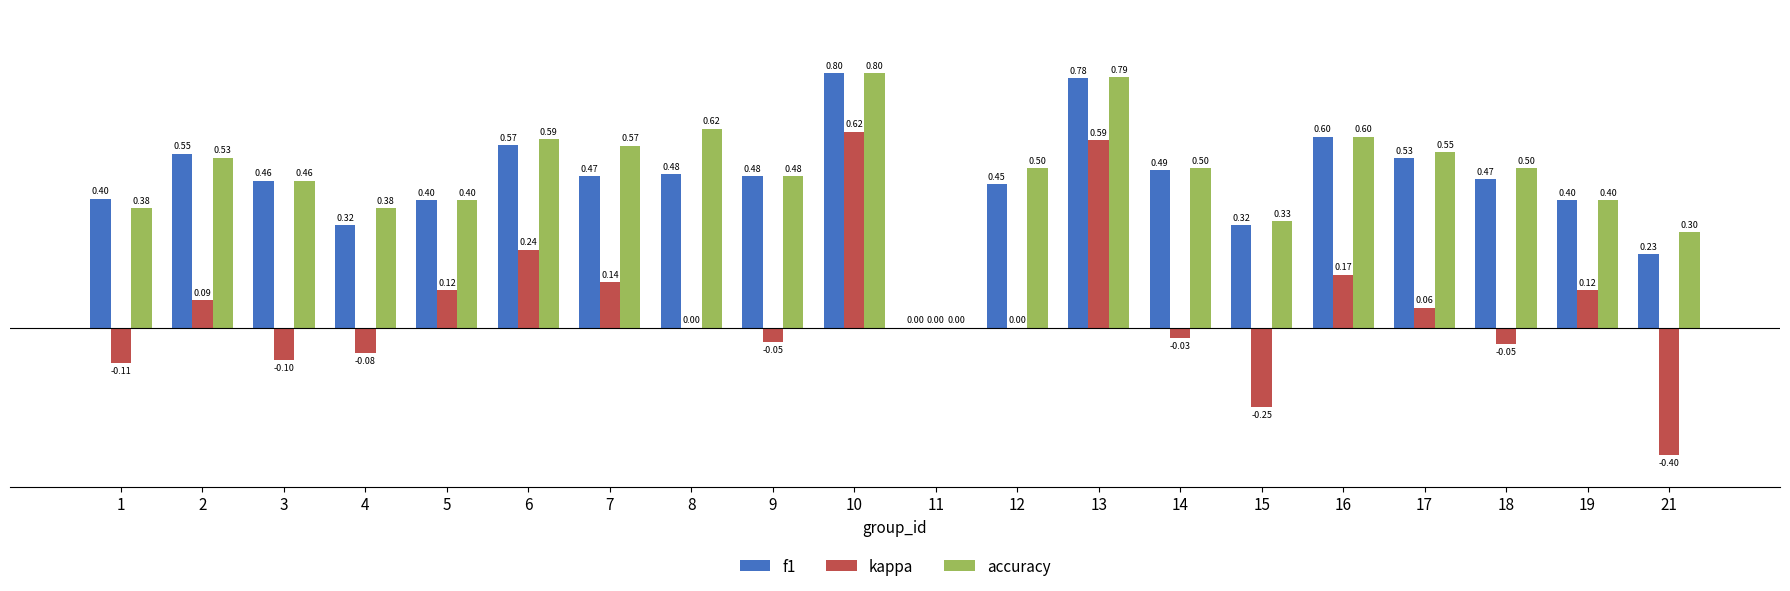

What is the total value across all series at 9?

0.9